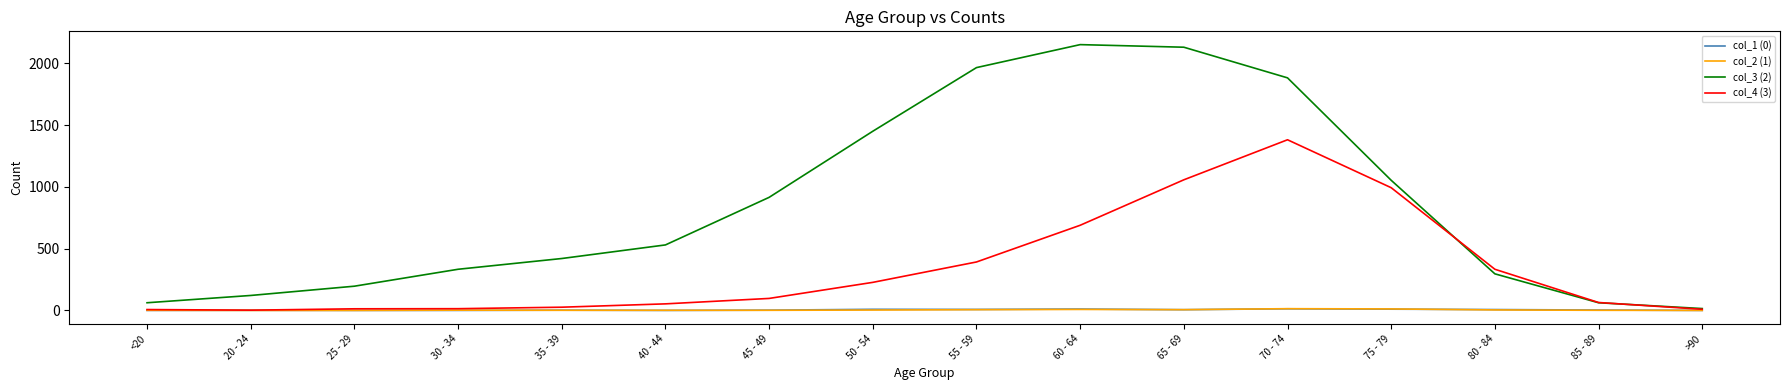

Is it true that col_3 (2) equals 915 at 45 - 49?

True